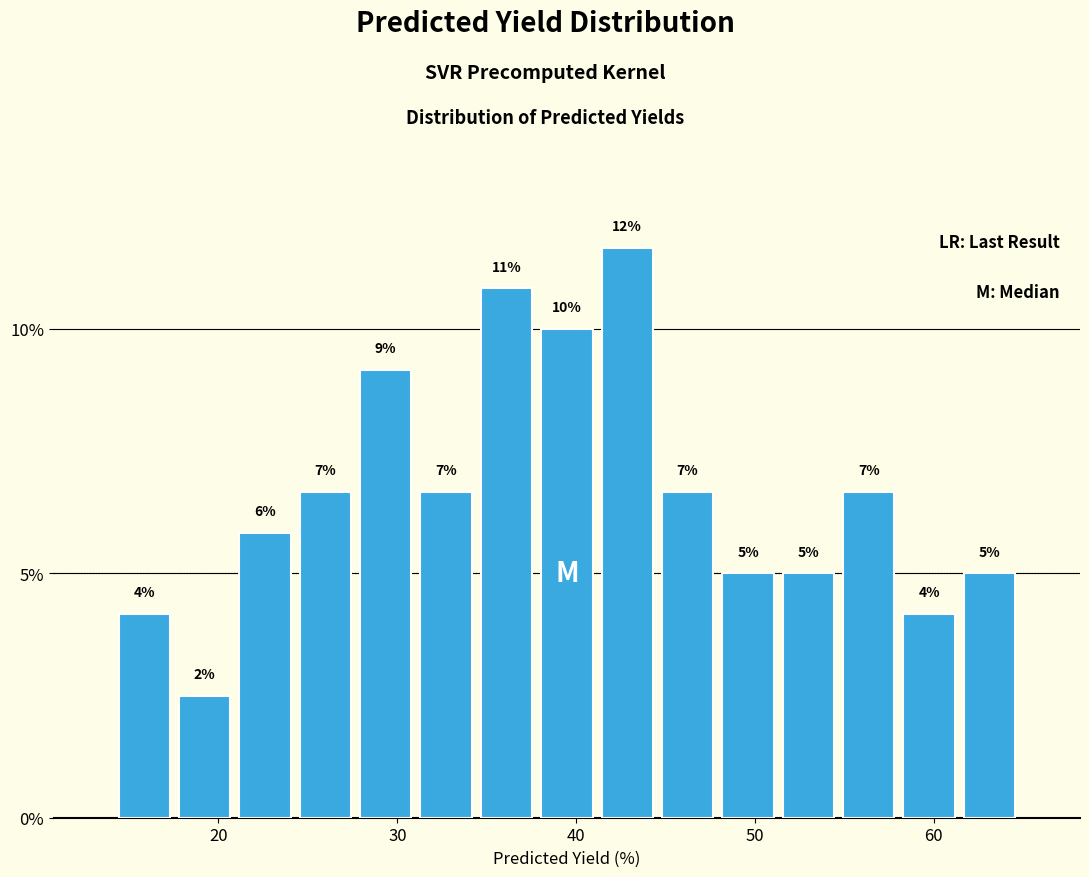

Around what value on the x-axis is the tallest bar? Give the approximate position of its centre, as read against the axis.

43